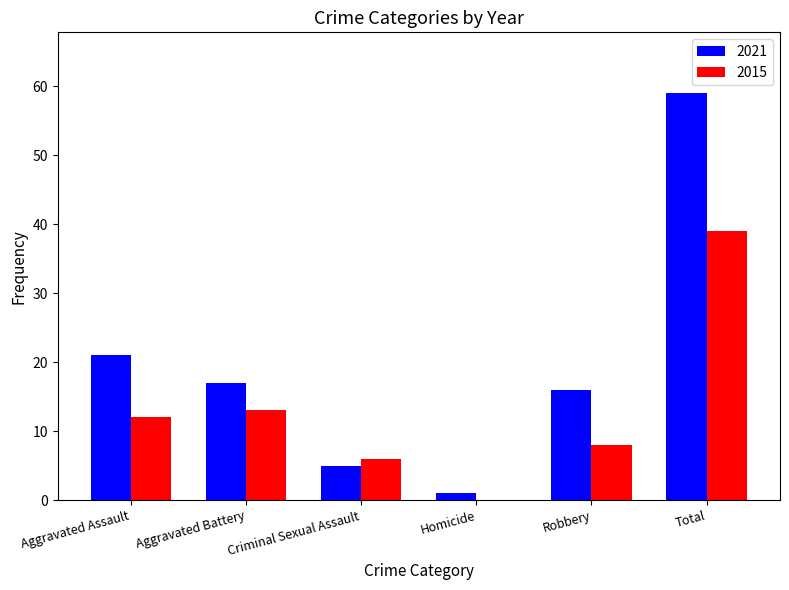

Is the value of 2015 at Robbery greater than the value of 2021 at Total?

No